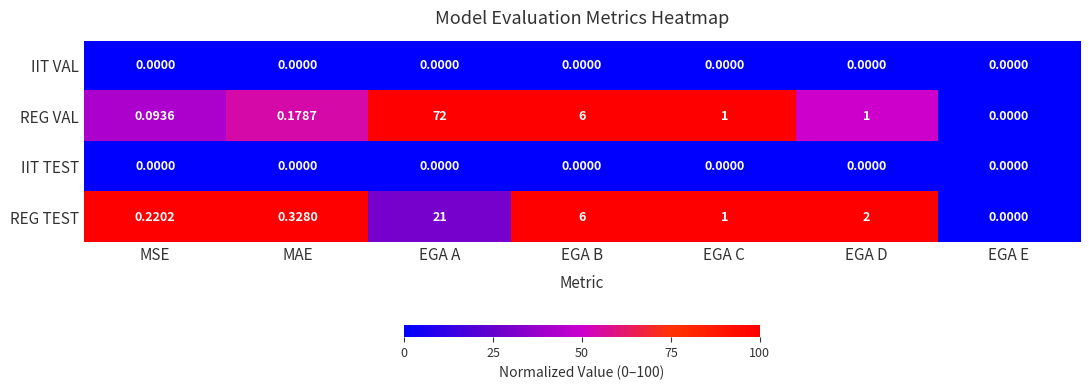

Rank the categories by REG TEST value from highest to lowest.

EGA A, EGA B, EGA D, EGA C, MAE, MSE, EGA E